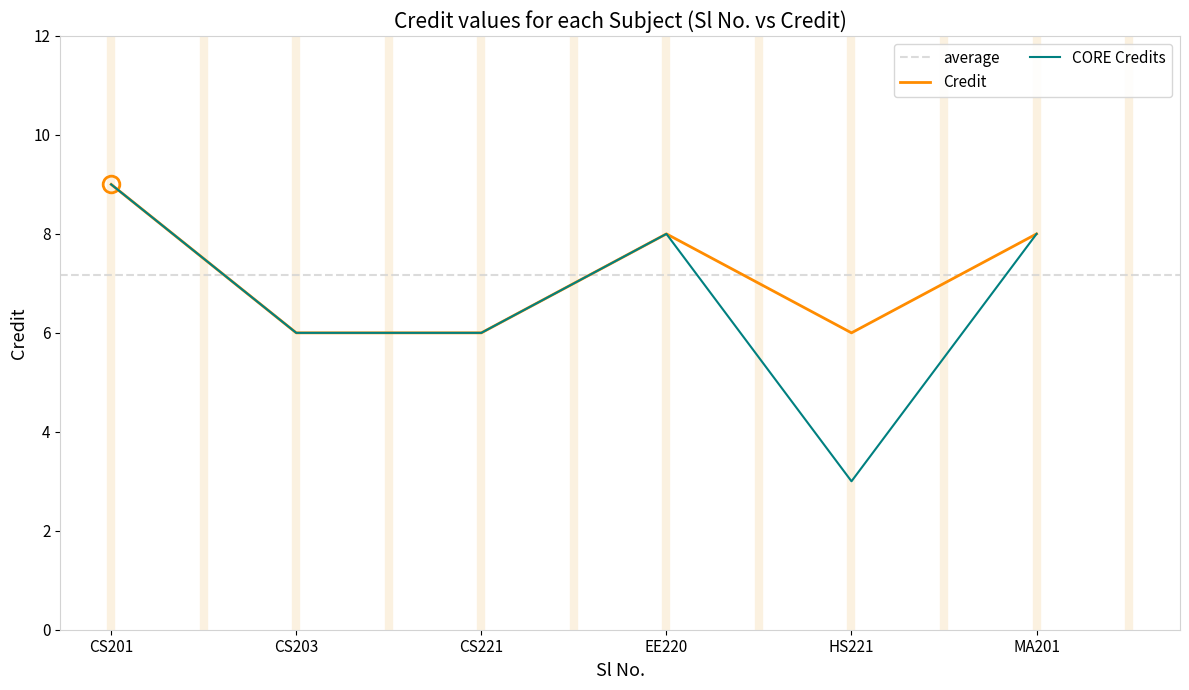

Between 2 and 4, which is larger?

4